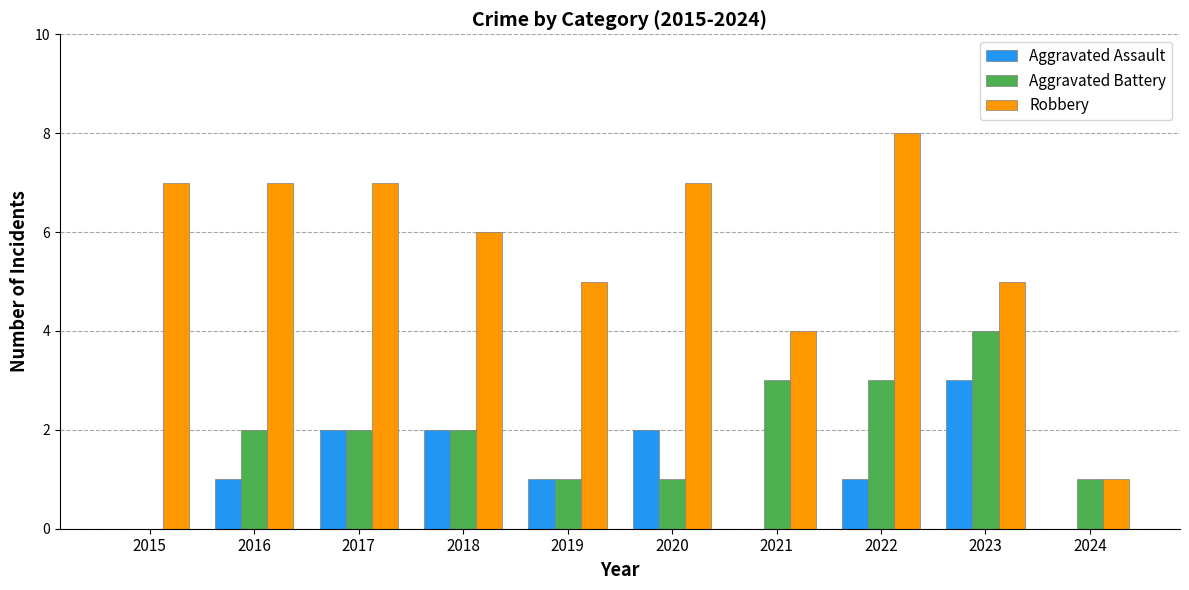

At which category does the chart reach its peak across all series?

2022